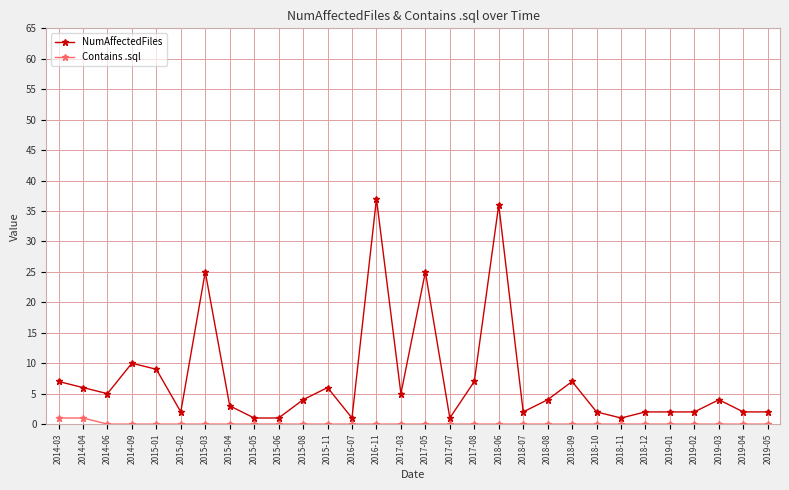

The value of NumAffectedFiles at 2017-08 is 7. True or false?

True